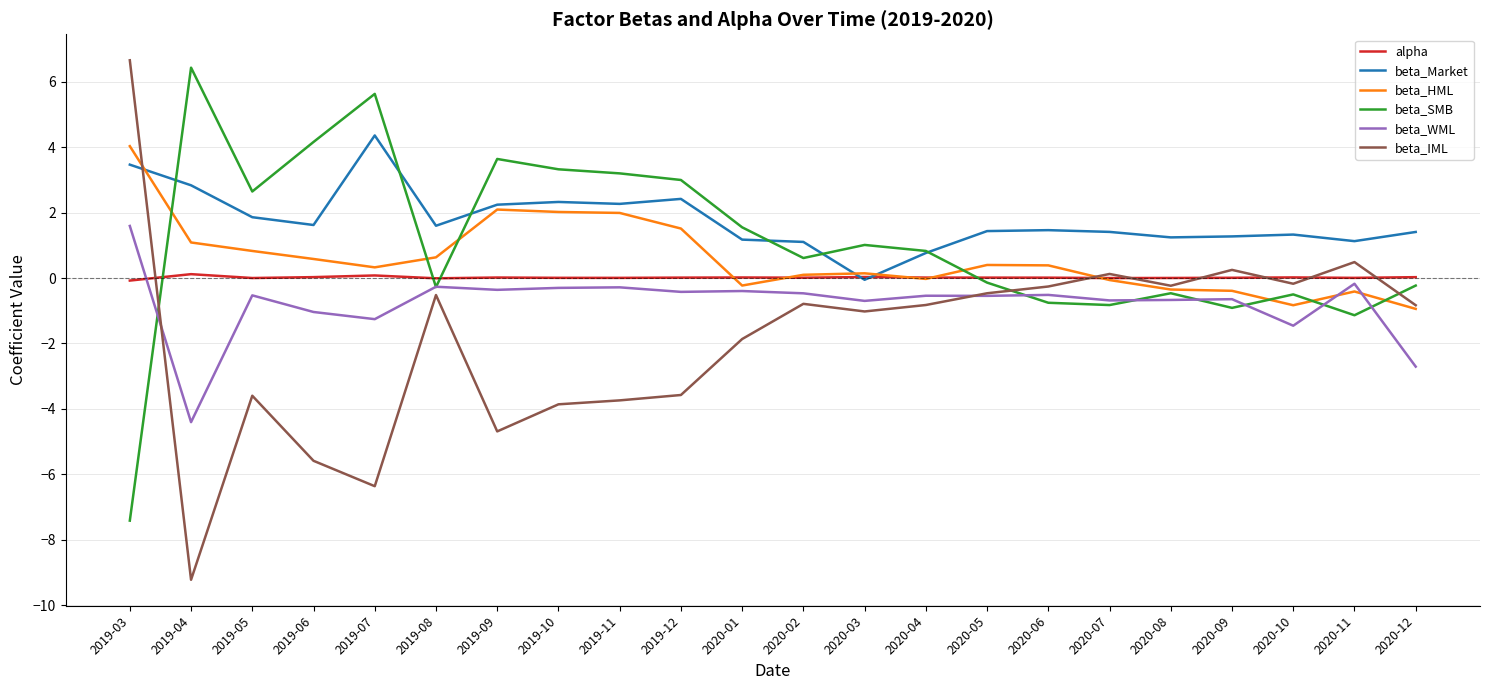

True or false: beta_IML has a value of -3.9 at 2019-10.

True